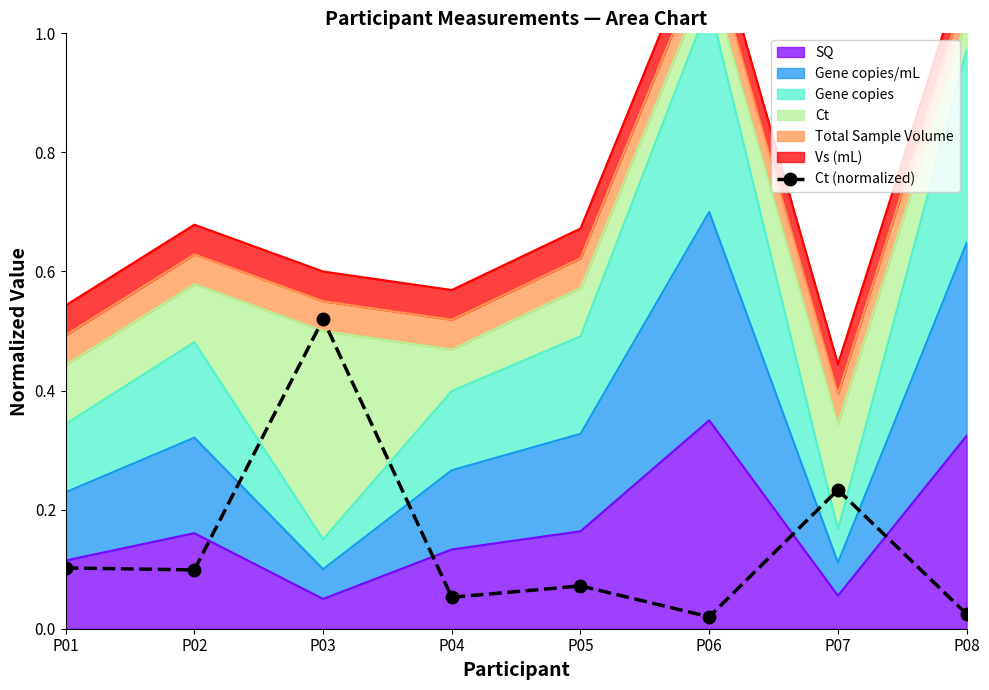

At which category does the chart reach its minimum across all series?

P06